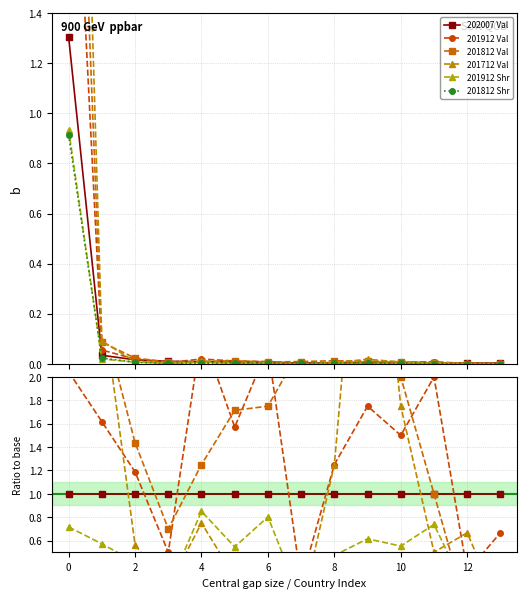

Which series ends up on top after the final intersection of 201912 Val and 201812 Shr?

201912 Val